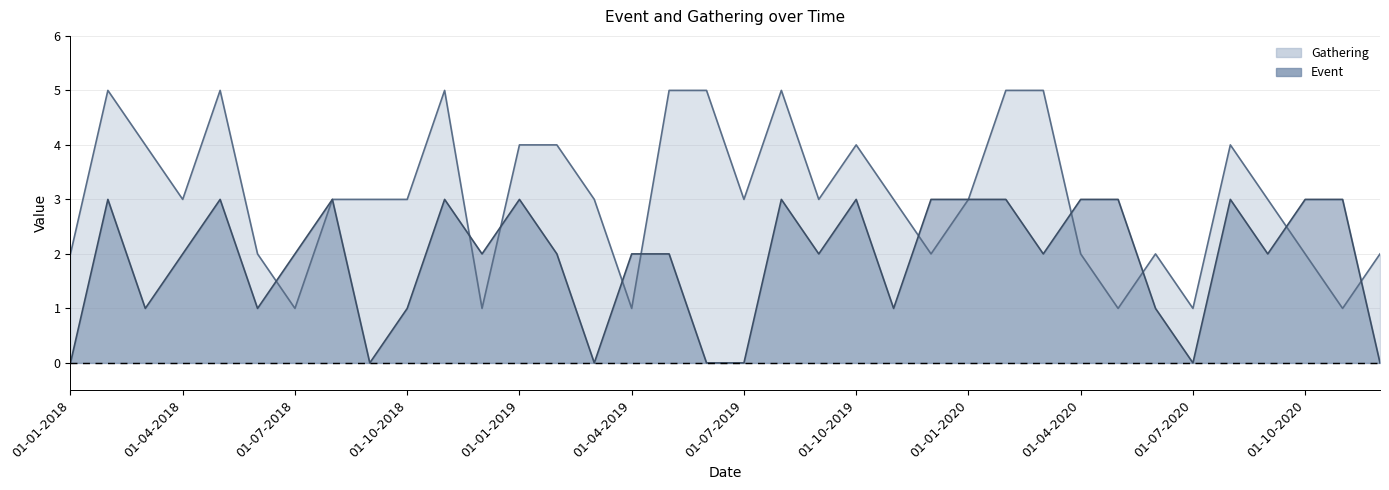

What is the value of the Gathering point at the 29th from the left?

1